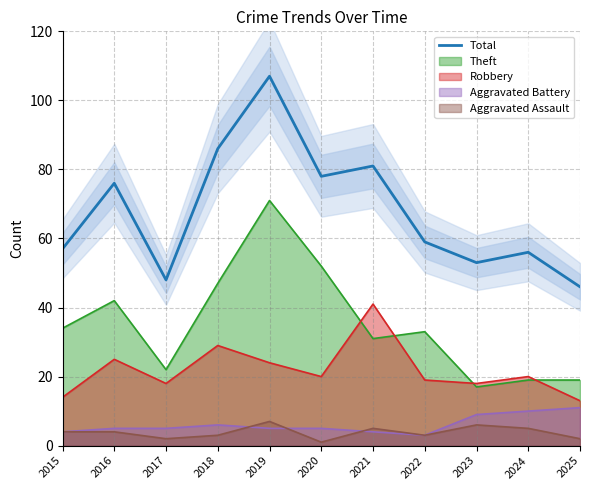

What is the sum of the values at 2018 and 2025?

132